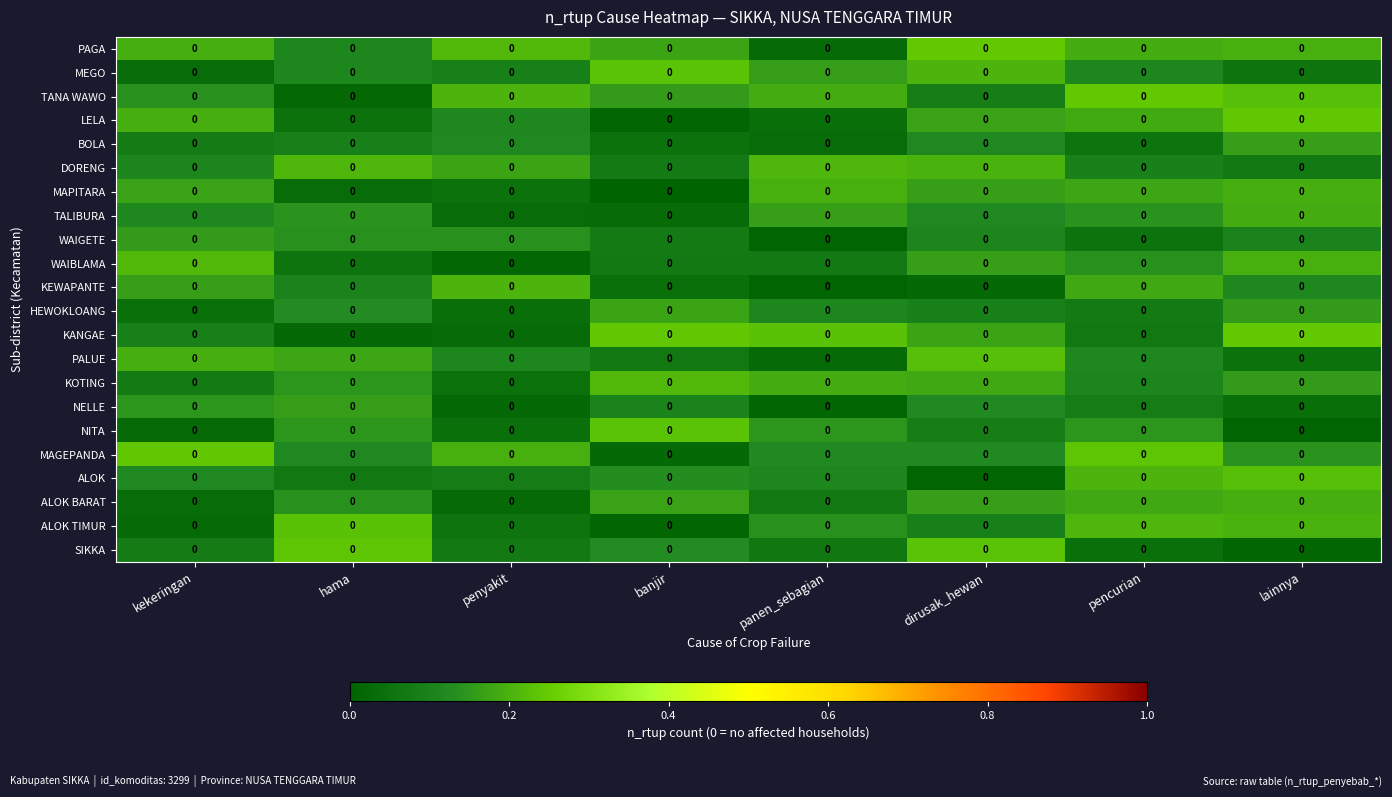

Which series has the largest total across all categories?

PAGA